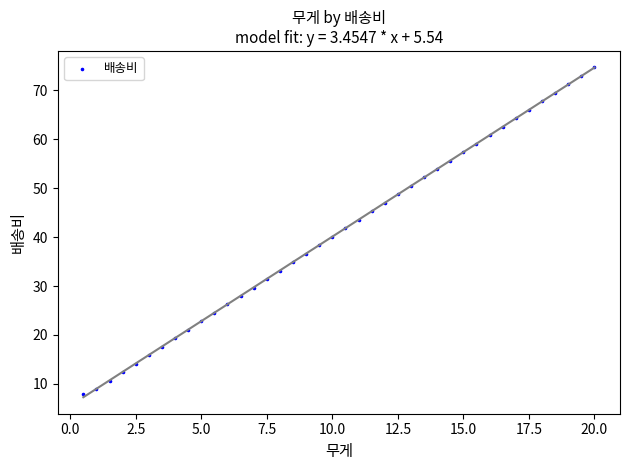

What is the range of X values (max minus min)?

19.5